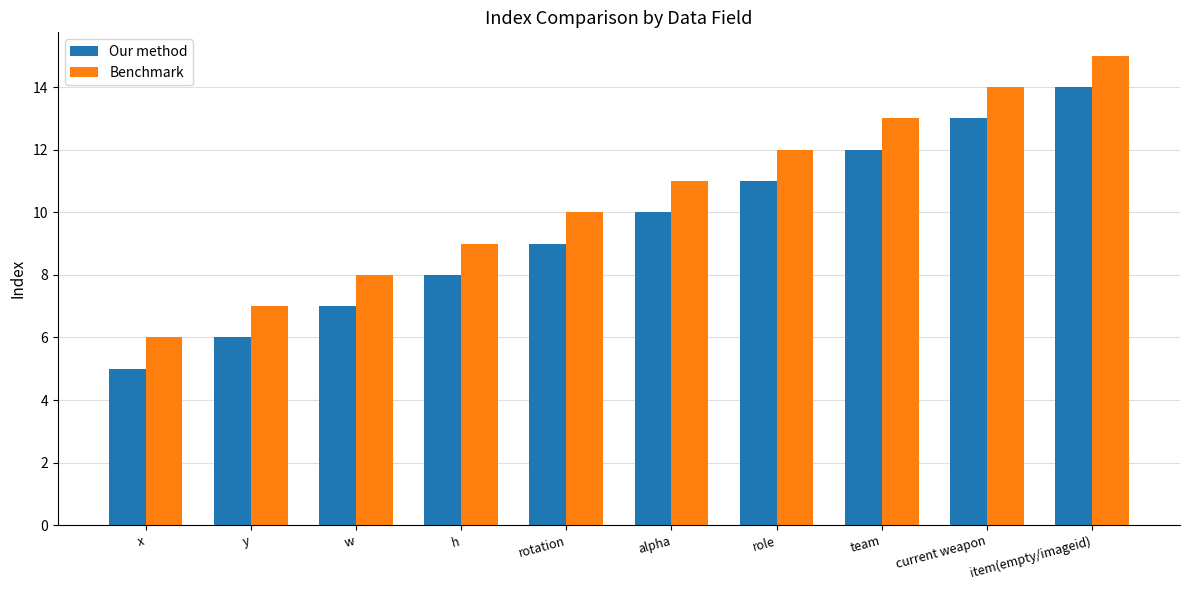

Reading left to right, transcribe all the data shown in this chart.

Our method: 5	6	7	8	9	10	11	12	13	14
Benchmark: 6	7	8	9	10	11	12	13	14	15